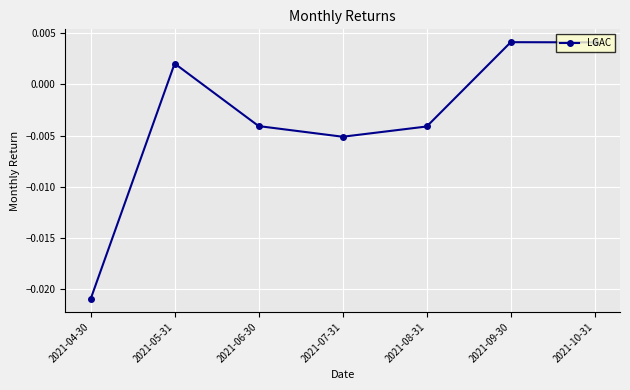

Which category has the lowest value across all series?

2021-04-30